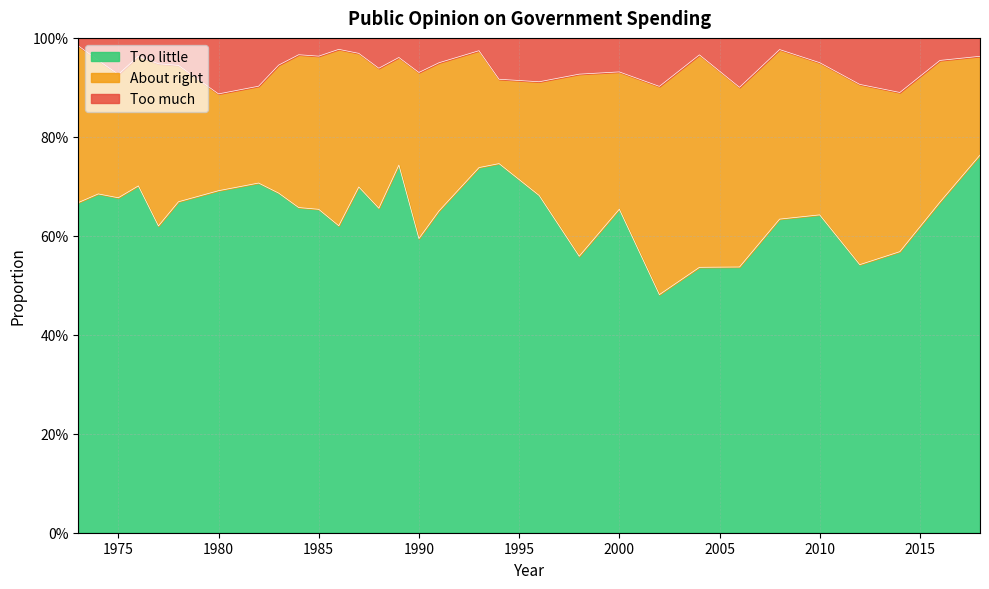

At which category does Too little reach its first local valley?

1975